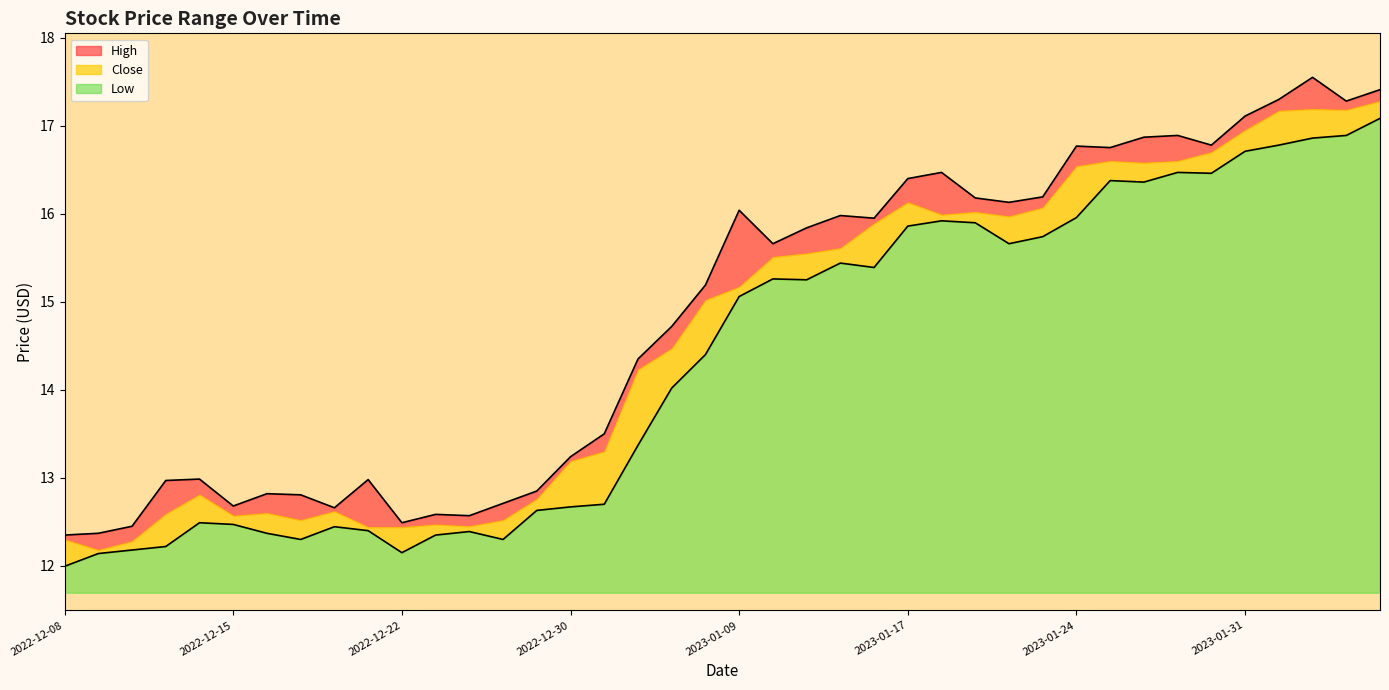

What is the minimum value shown in the chart?

12.0